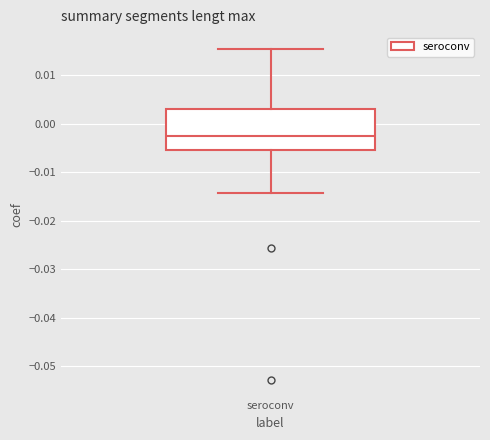

Transcribe this box plot: give where the median line is, the range the box spans, and where the two whiskers end, as read against the y-axis. The values are not printed on the chart, so give them approximately, as read against the axis.

median -0.003, box -0.005 to 0.003, whiskers -0.014 to 0.015